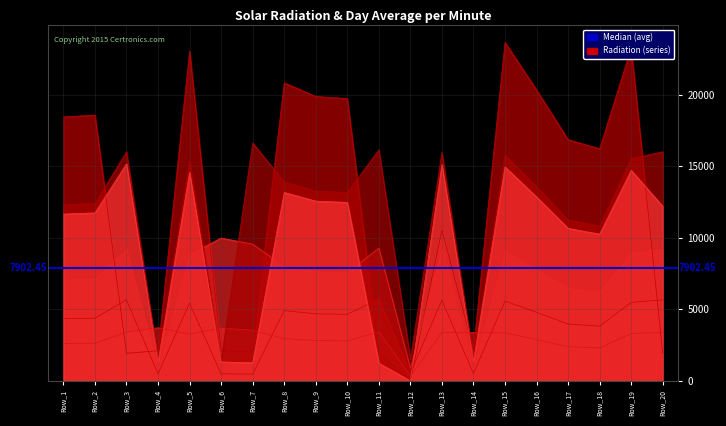

How many lines are shown in the chart?

6